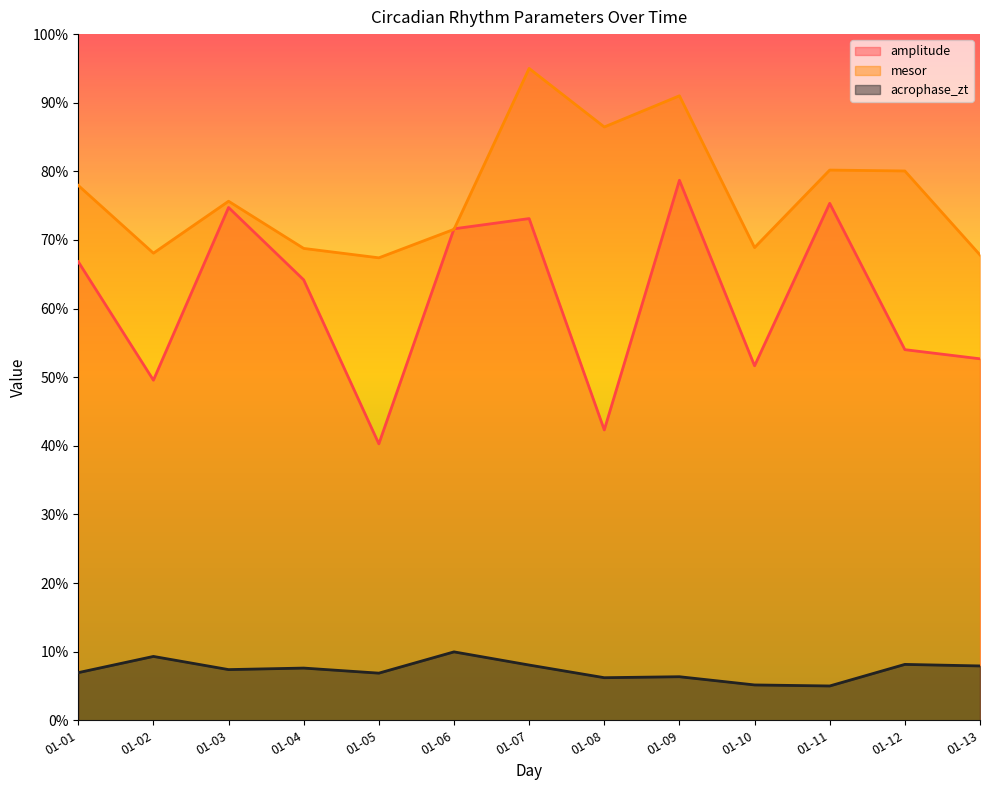

Which category has the highest value across all series?

01-07